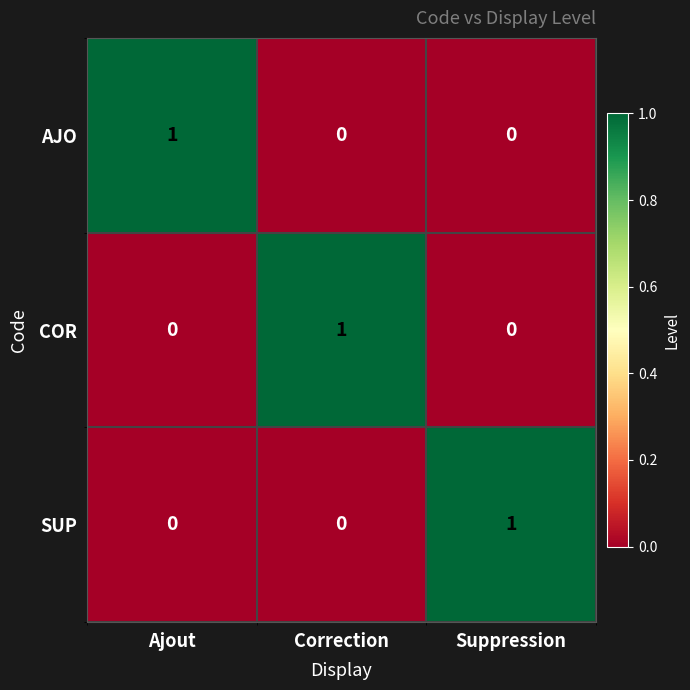

How many AJO values are between 0 and 1?

3